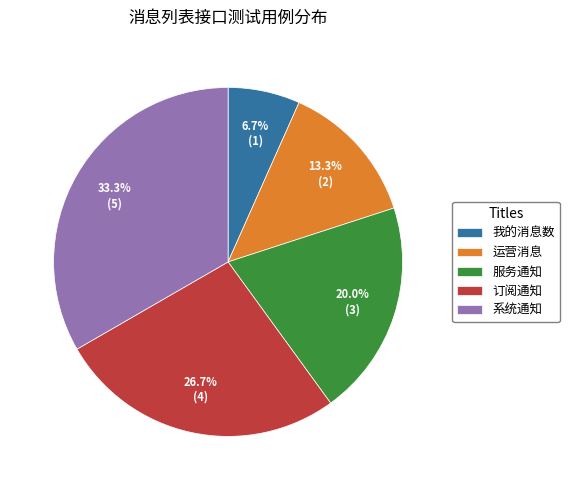

Does 运营消息 account for over 50% of the chart?

No